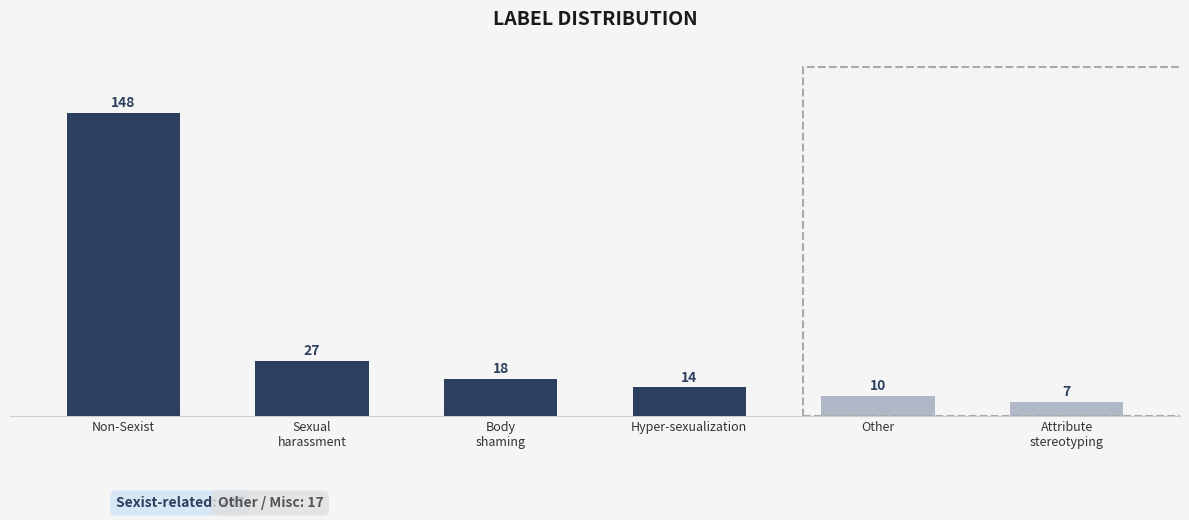

Rank the categories by value from highest to lowest.

Non-Sexist, Sexual
harassment, Body
shaming, Hyper-sexualization, Other, Attribute
stereotyping